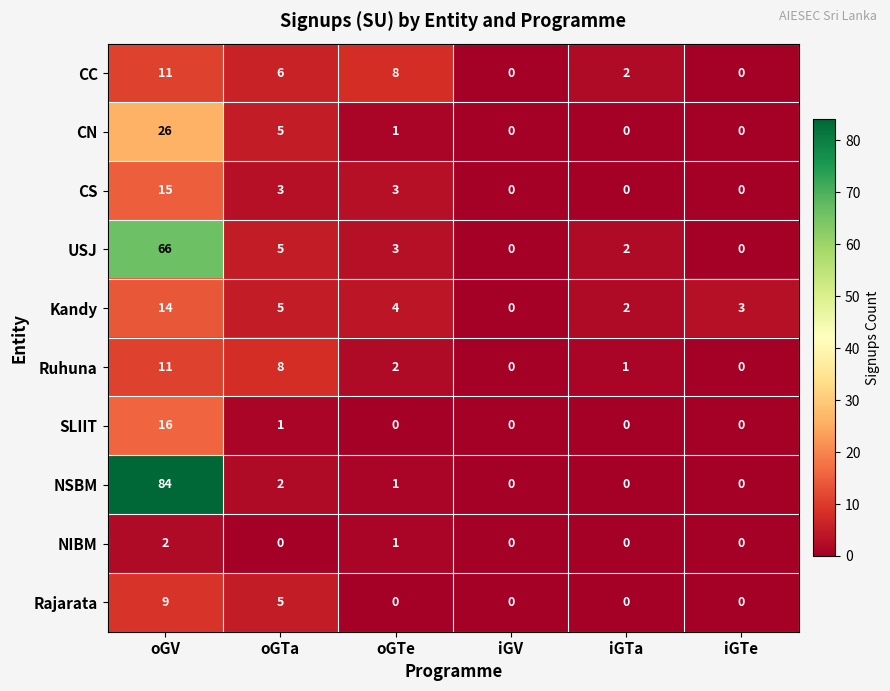

At how many categories does at least one series exceed 16?

1